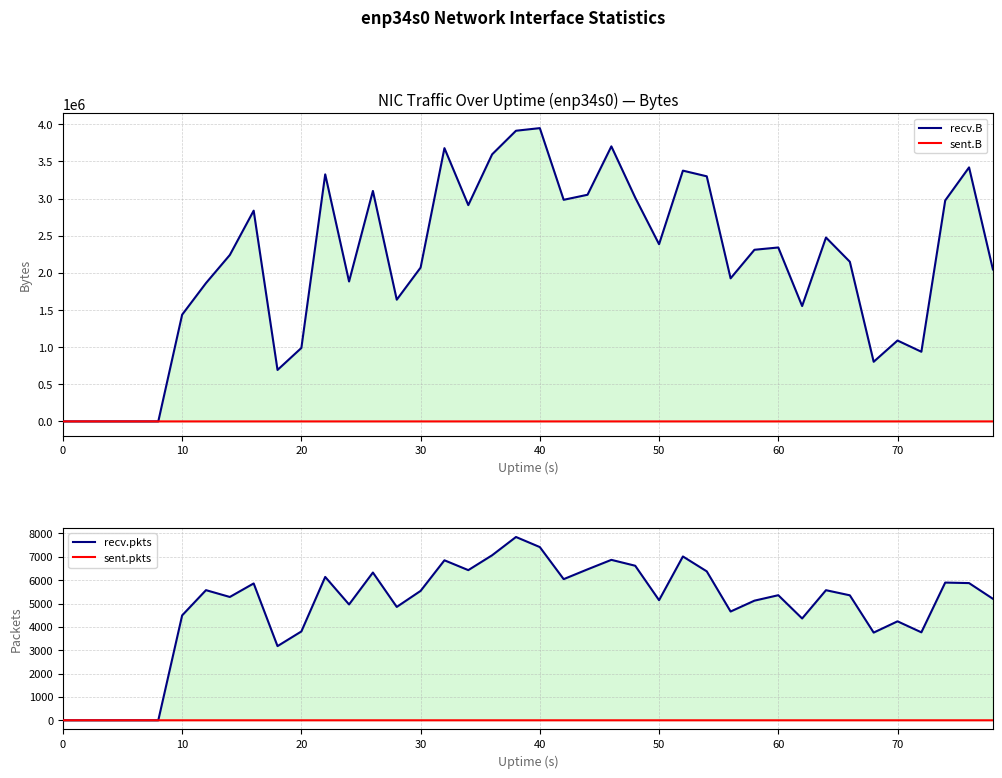

In sent.B, how many points are lower than both neighbors (excluding endpoints)?

1